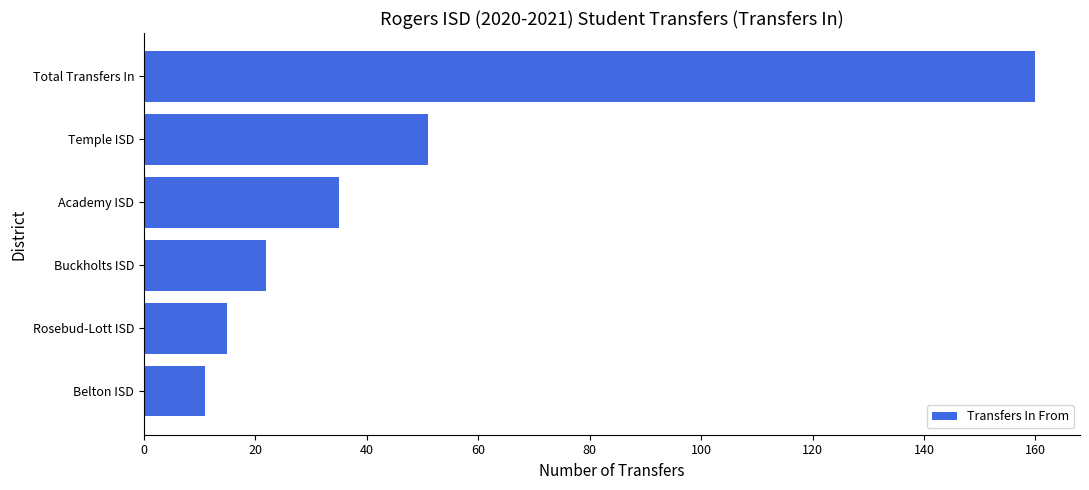

What is the sum of the values at Belton ISD and Buckholts ISD?

33